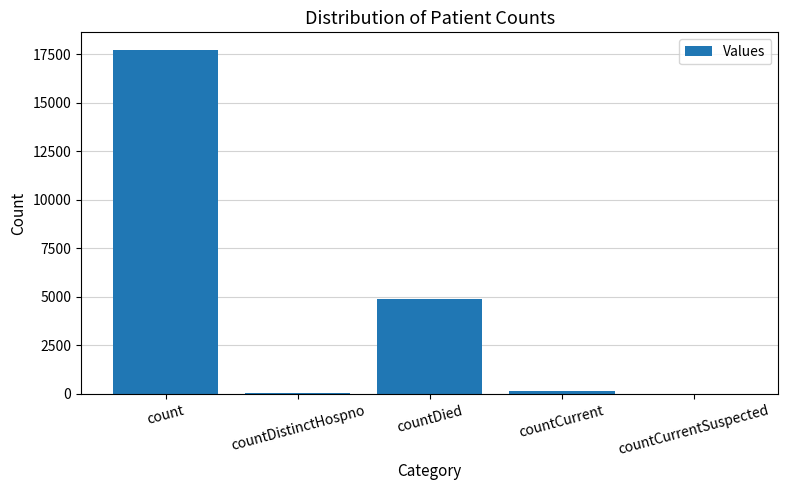

Where does the data first go above 154?

count